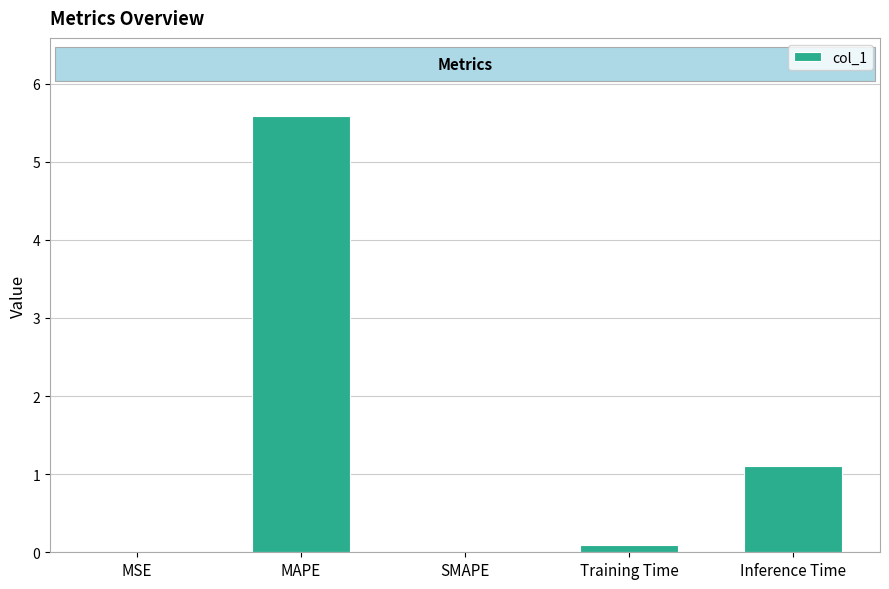

Between Inference Time and Training Time, which is larger?

Inference Time